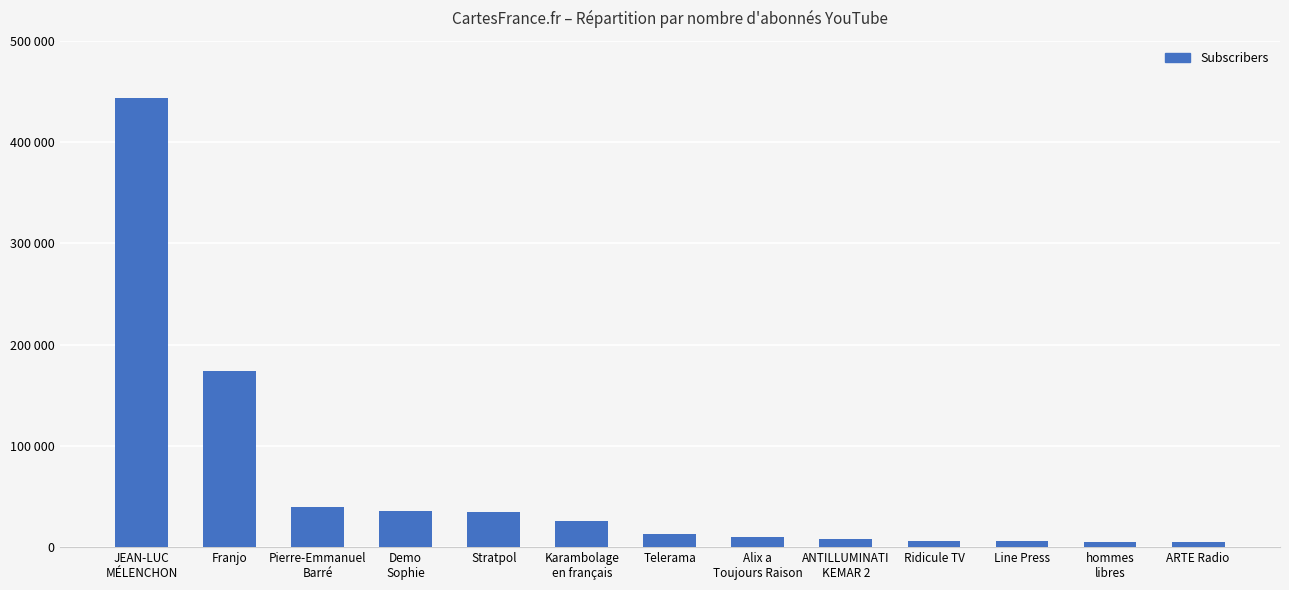

What is the label of the 13th bar from the left?

ARTE Radio